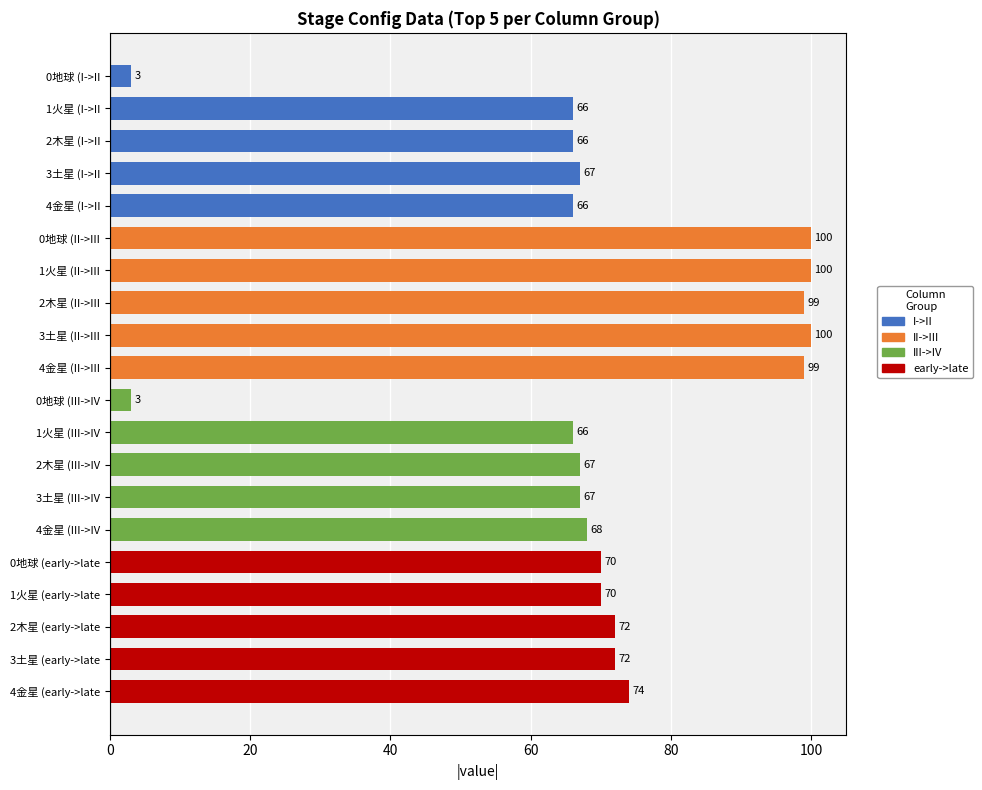

Reading top to bottom, what are all the values shown in this chart?

3	66	66	67	66	100	100	99	100	99	3	66	67	67	68	70	70	72	72	74